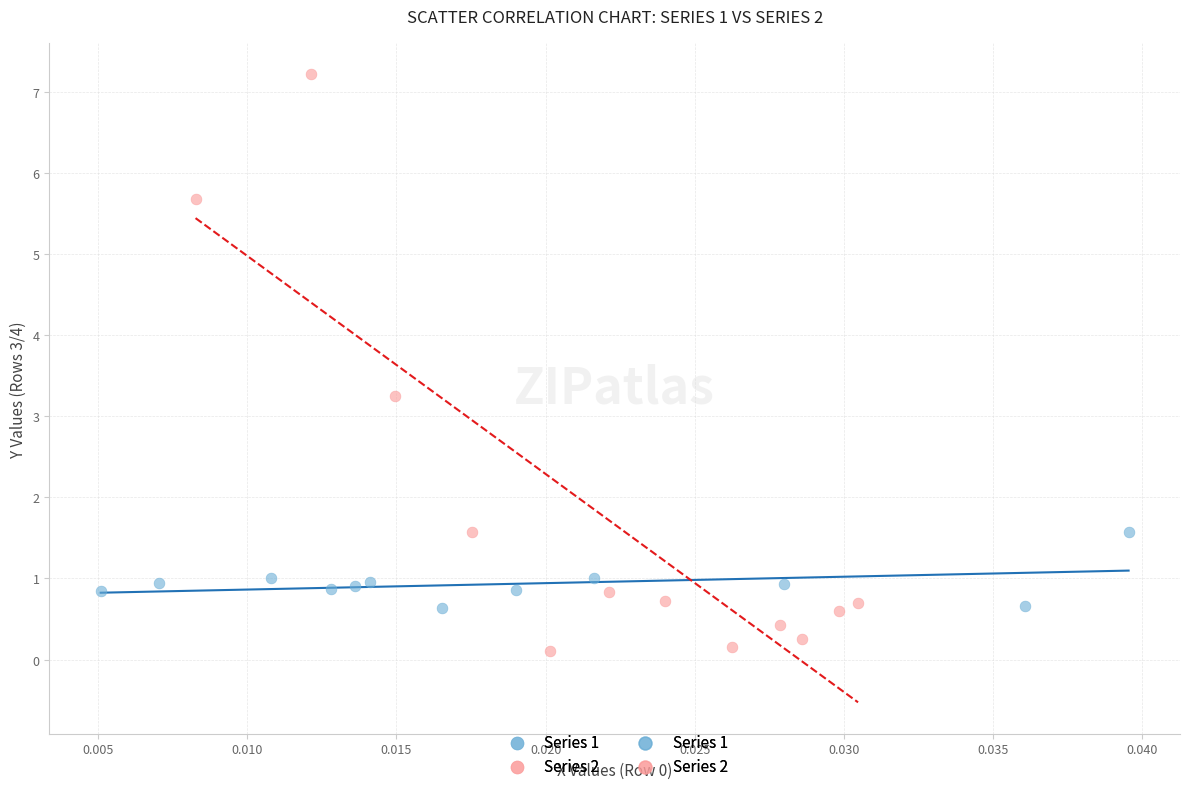

Which series contains the lowest Y value?

Series 2